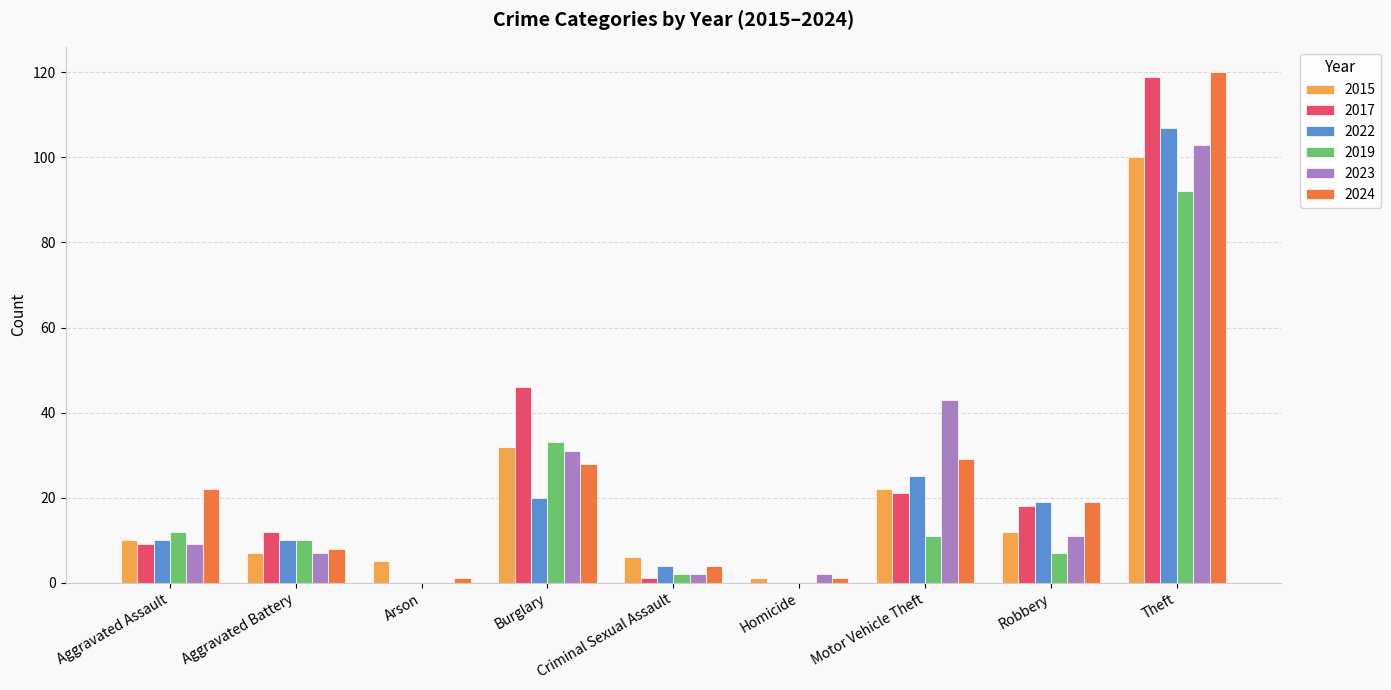

At which category is the sum across all series the highest?

Theft